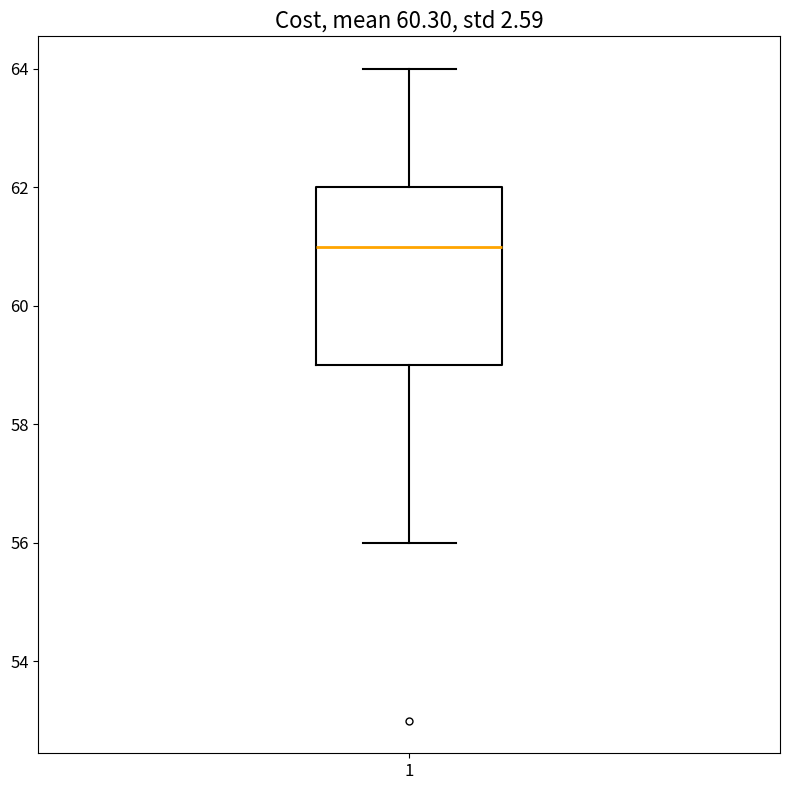

Transcribe this box plot: give where the median line is, the range the box spans, and where the two whiskers end, as read against the y-axis. The values are not printed on the chart, so give them approximately, as read against the axis.

median 61, box 59 to 62, whiskers 56 to 64